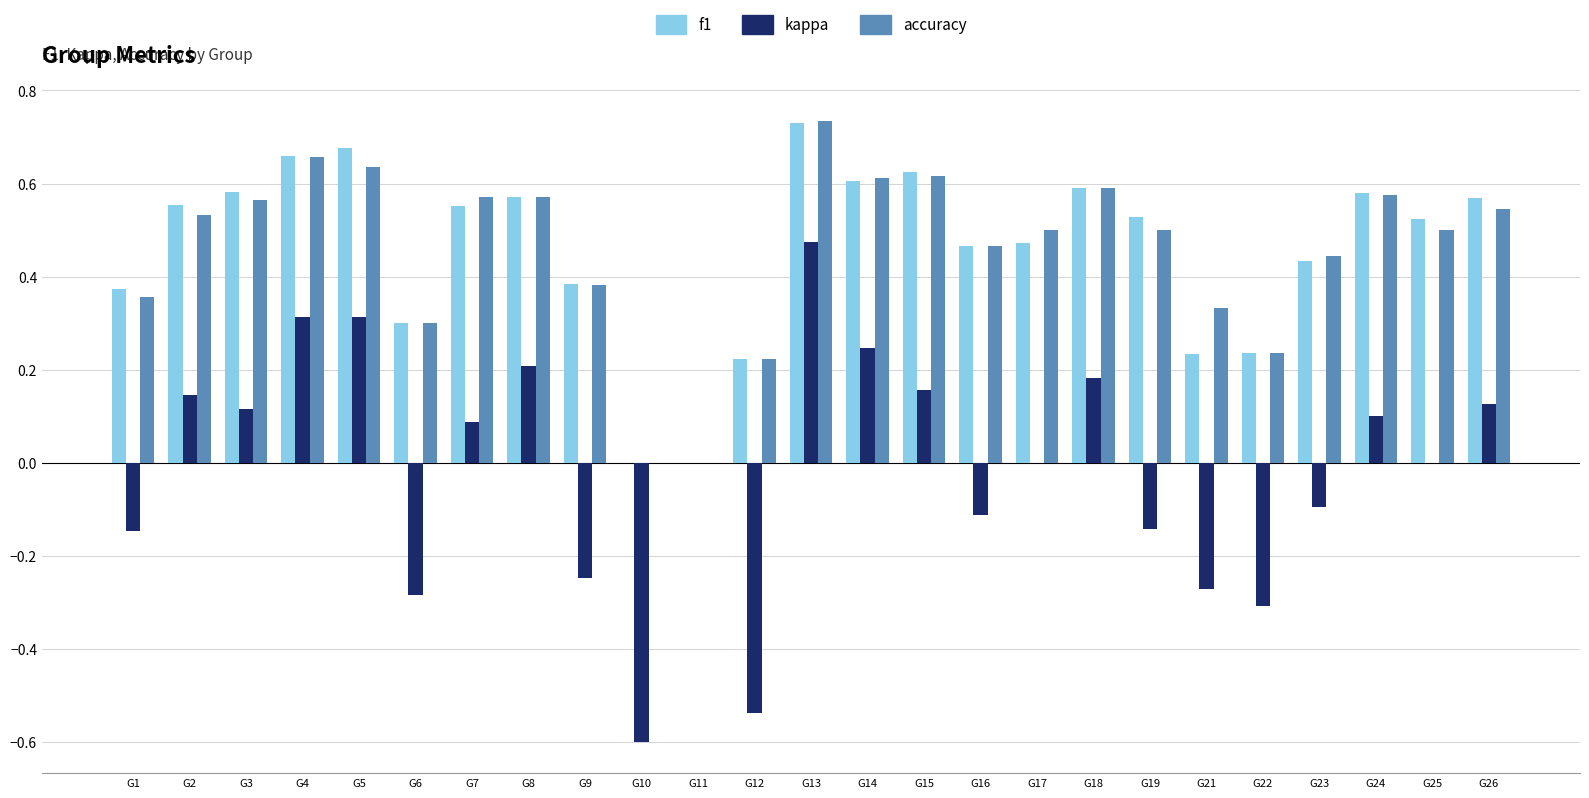

At which category is the sum across all series the highest?

G13